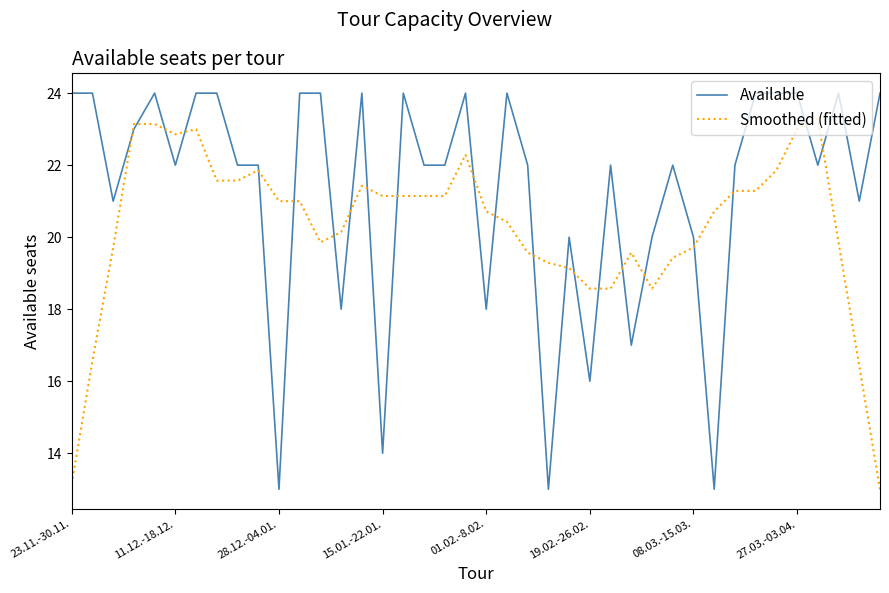

List the series in order of their overall mean, lowest first.

Smoothed (fitted), Available